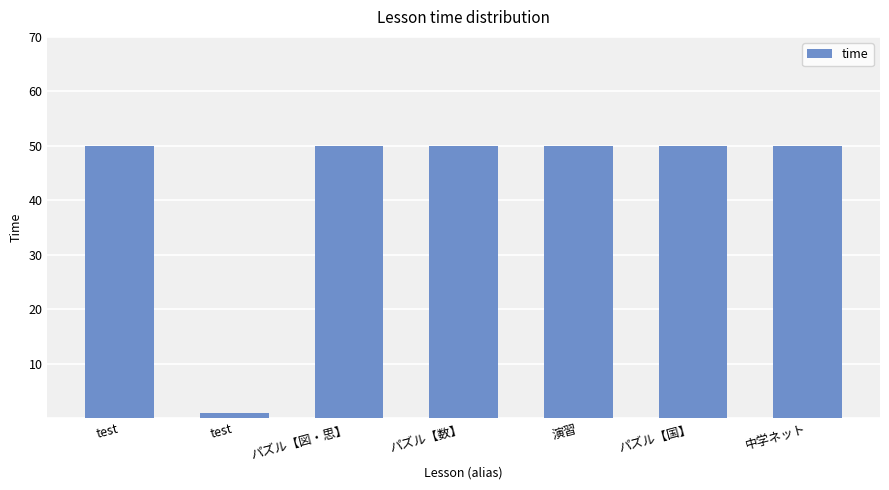

What is the label of the 6th bar from the right?

test